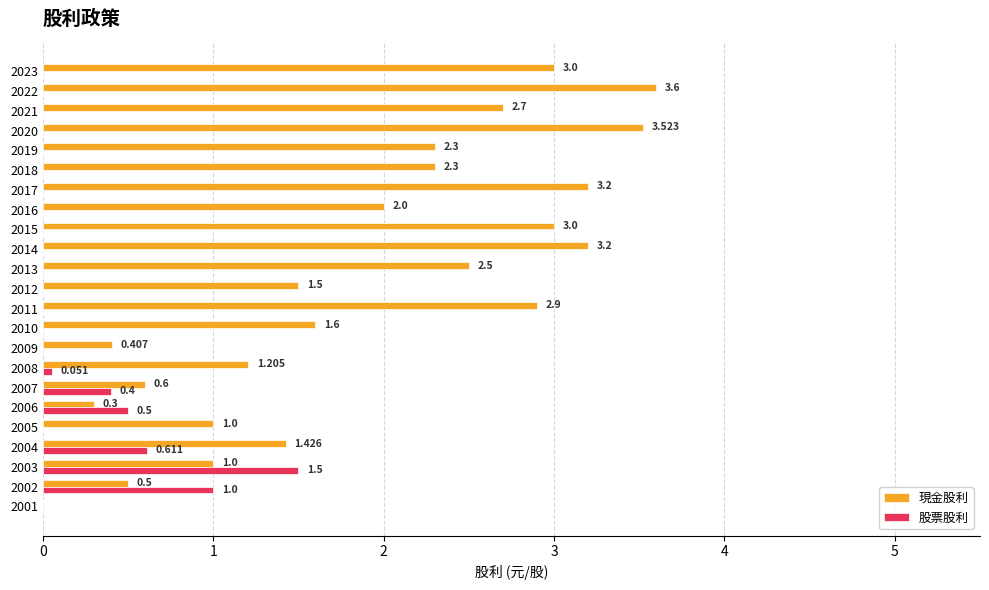

Which series has the largest total across all categories?

現金股利